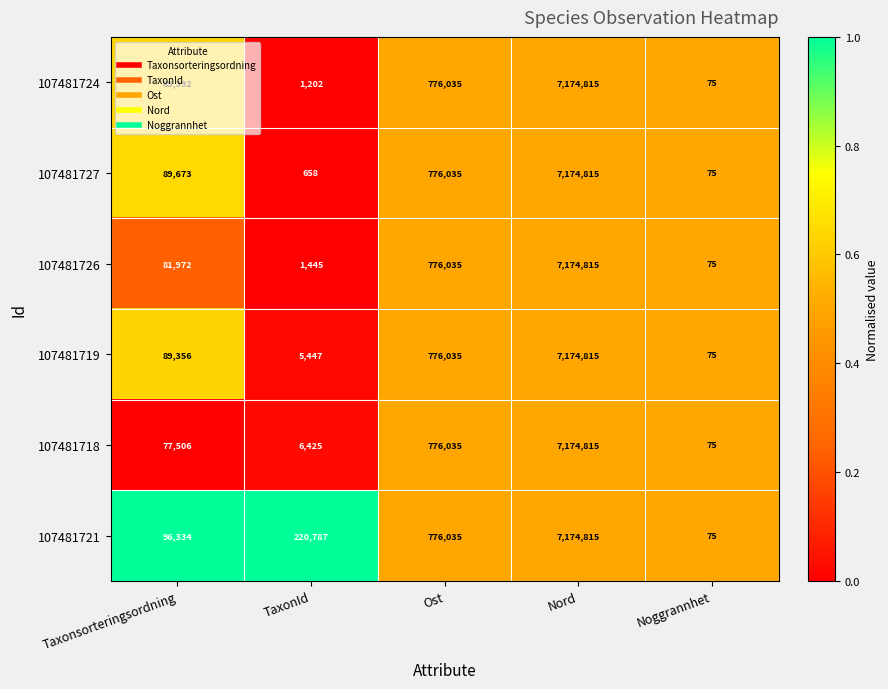

The 107481726 series shows 81972 at Taxonsorteringsordning. True or false?

True